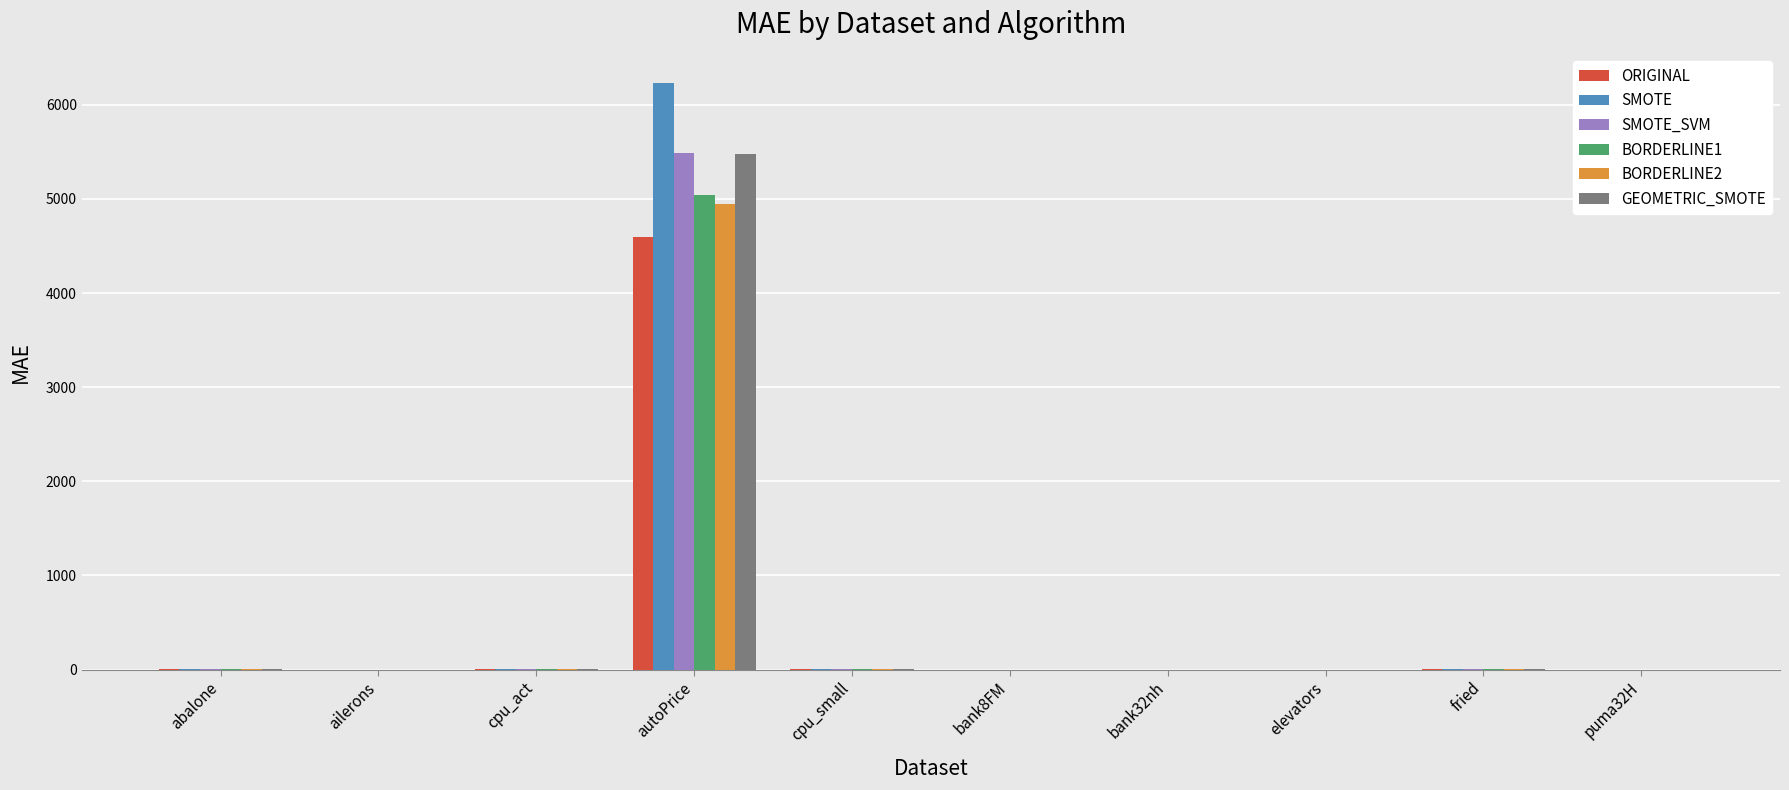

Where is GEOMETRIC_SMOTE nearest to the value 2736?

cpu_act